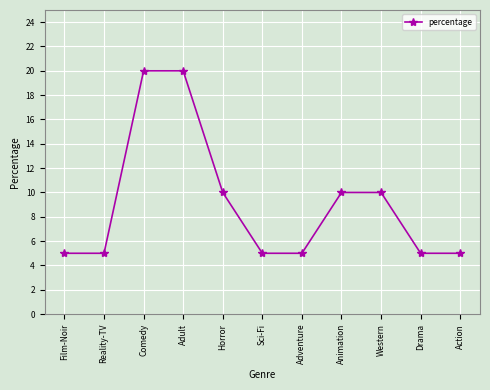

Reading left to right, transcribe all the data shown in this chart.

Film-Noir=5	Reality-TV=5	Comedy=20	Adult=20	Horror=10	Sci-Fi=5	Adventure=5	Animation=10	Western=10	Drama=5	Action=5